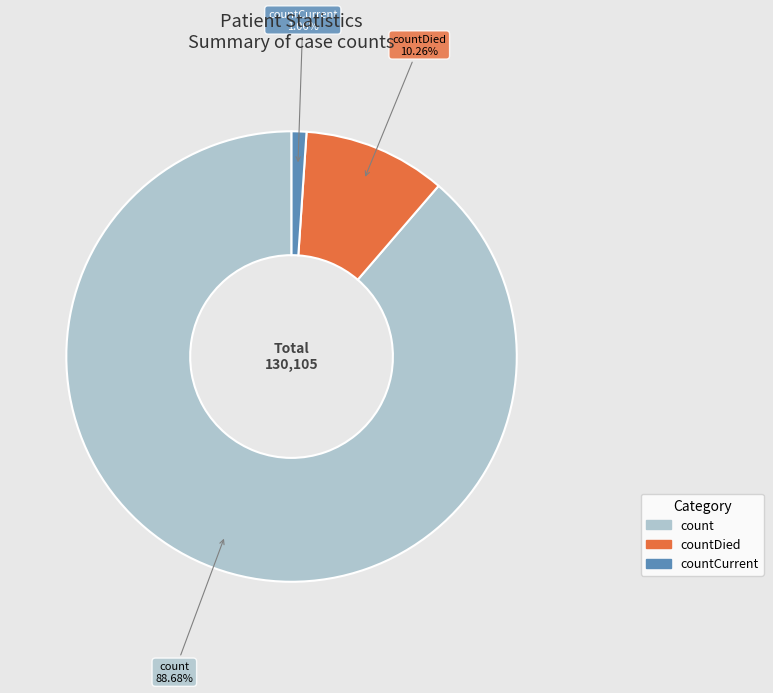

Is there any slice that represents more than half of the pie?

Yes